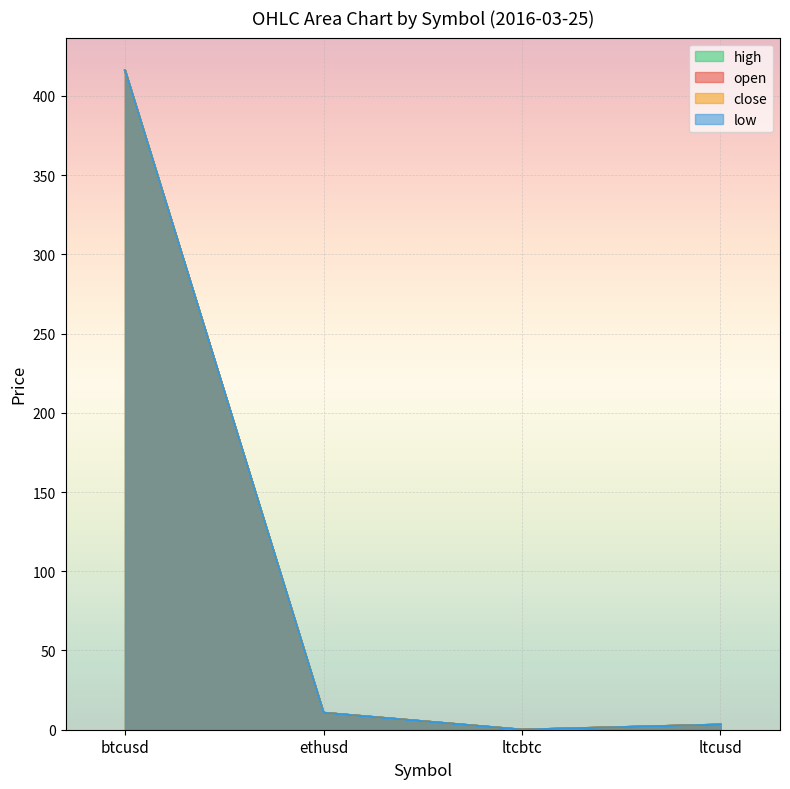

Rank the series by their maximum value, from lowest to highest.

close, low, open, high